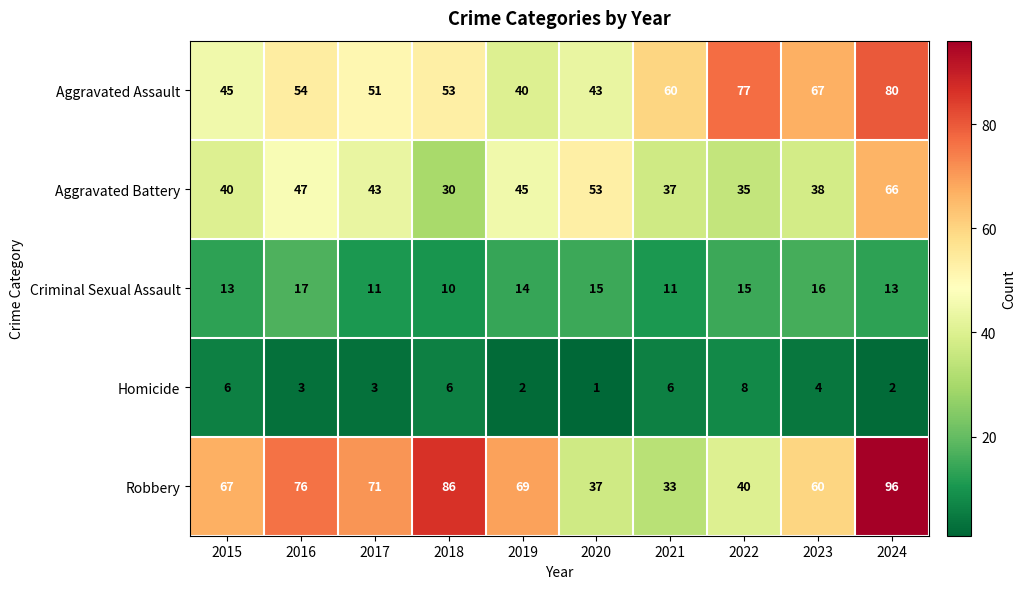

How many series are shown in this chart?

5